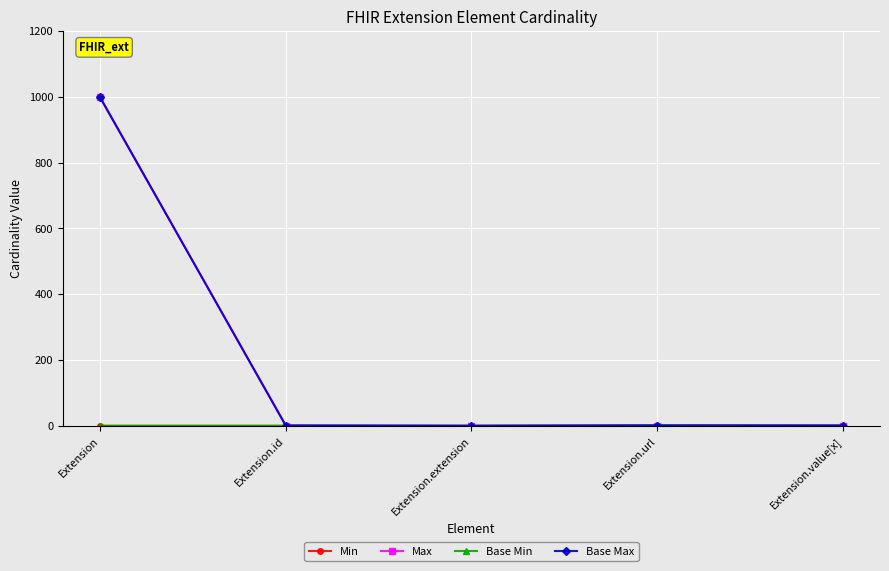

True or false: Min has a value of 0 at Extension.id.

False